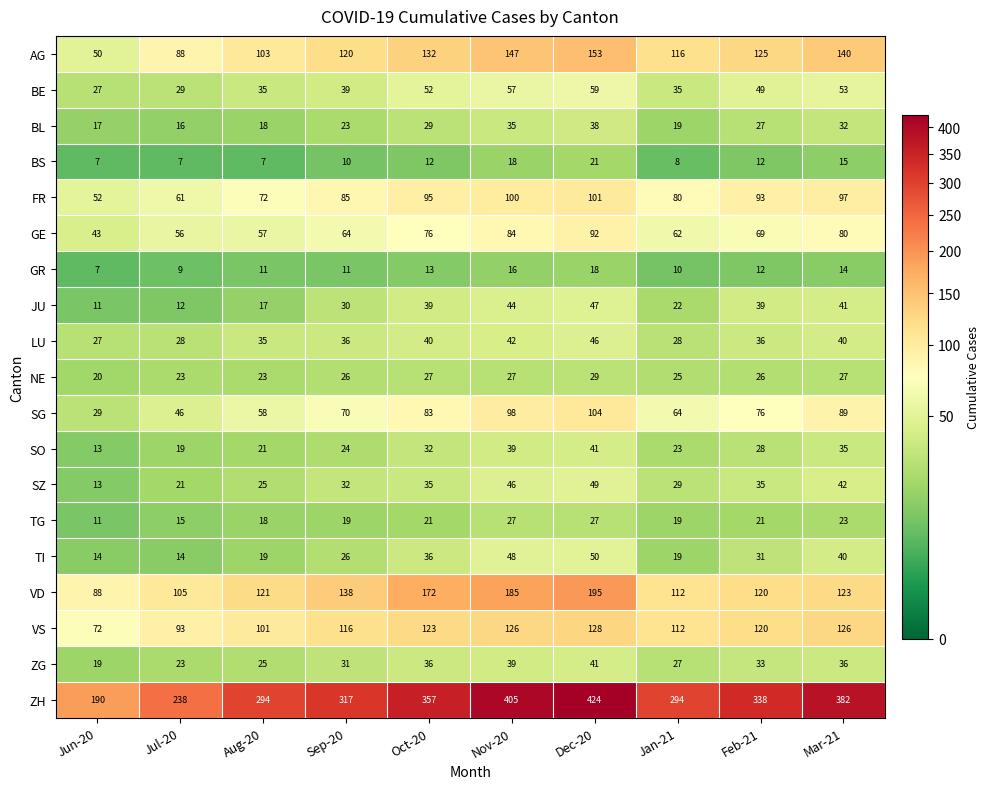

Which series changed the most between Aug-20 and Feb-21?

ZH